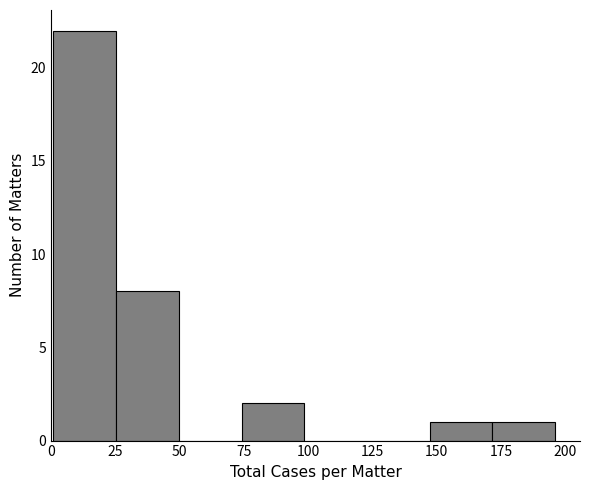

Reading left to right, transcribe this chart: for each bar, give the range it covers on the x-axis and its height. Neither the bar edges nor the heights are printed on the chart, so give them approximately, as read against the axes.

0 to 25: 22
25 to 50: 8
50 to 75: 0
75 to 100: 2
100 to 125: 0
125 to 145: 0
145 to 170: 1
170 to 195: 1